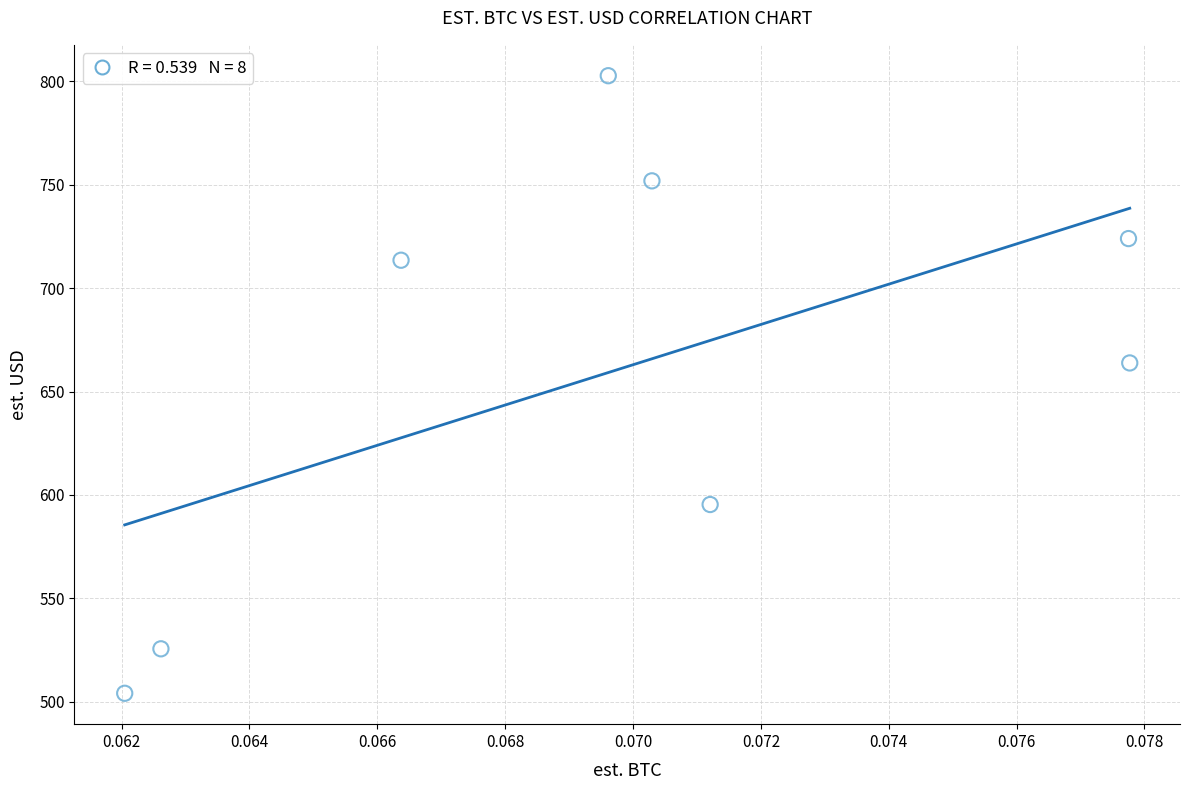

What Y value in the scatter plot is closest to 653?

663.8